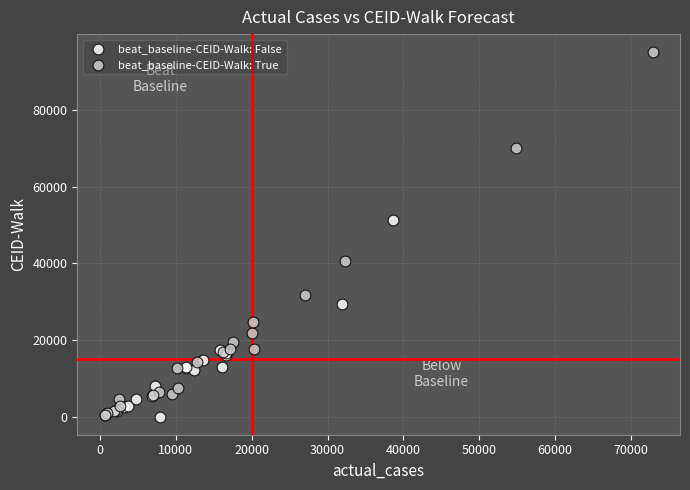

What are all the series names shown in the legend?

beat_baseline-CEID-Walk: False, beat_baseline-CEID-Walk: True